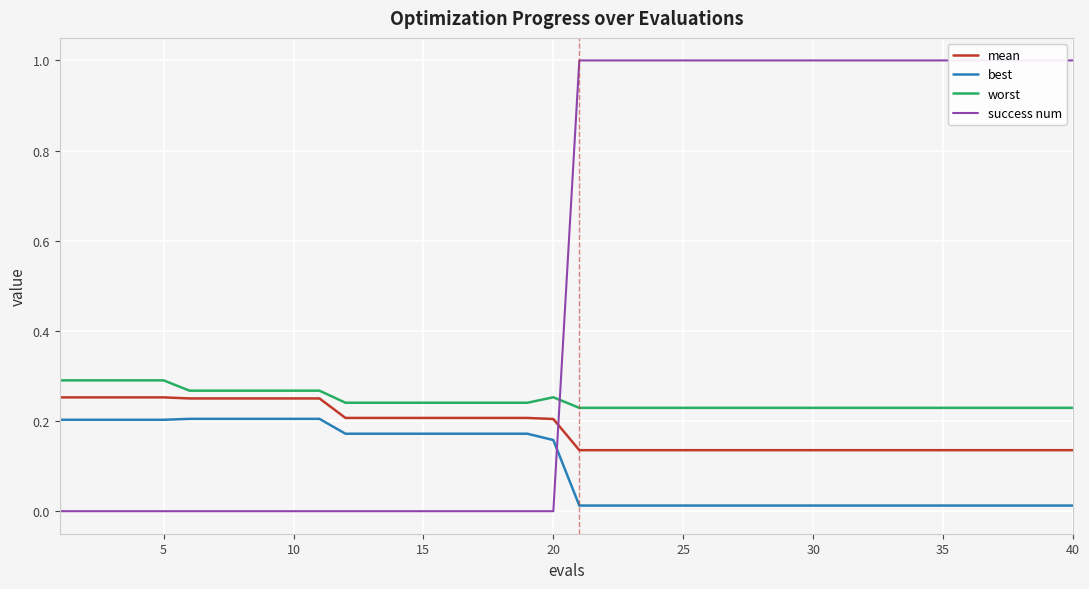

How many lines are shown in the chart?

4